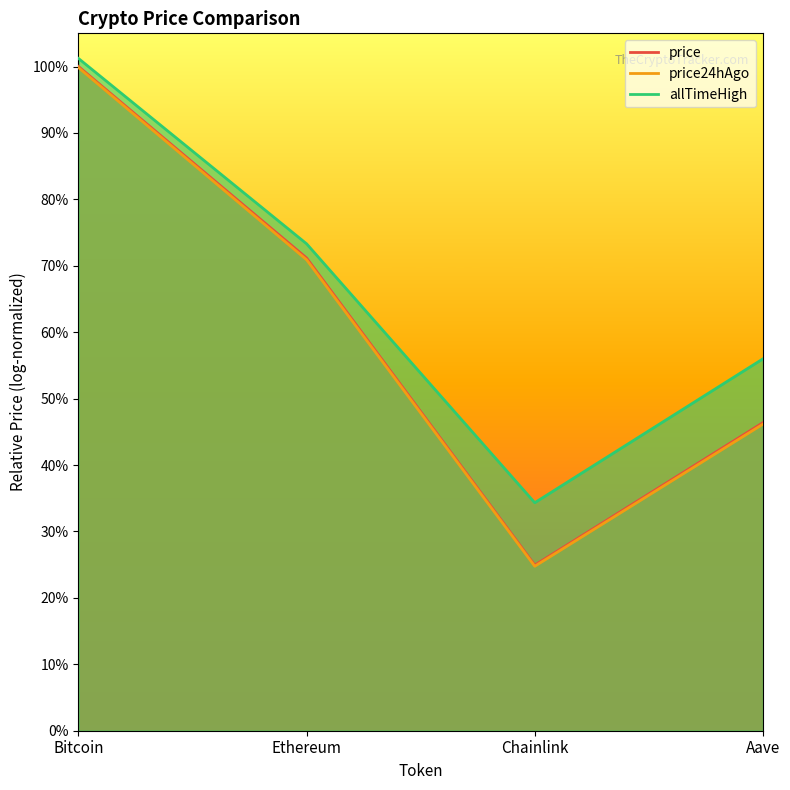

Reading right to left, list all the values displayed in this chart.

price: 0.5	0.2	0.7	1.0
price24hAgo: 0.5	0.2	0.7	1.0
allTimeHigh: 0.6	0.3	0.7	1.0